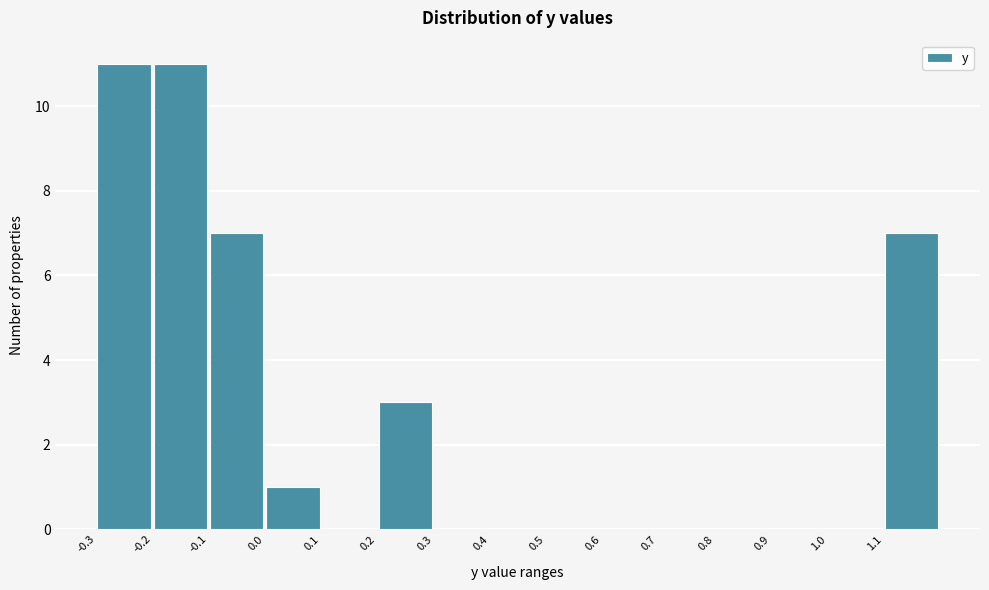

Reading left to right, transcribe this chart: for each bar, give the range it covers on the x-axis and its height. The values are not printed on the chart, so give them approximately, as read against the axis.

-0.3 to -0.2: 11
-0.2 to -0.1: 11
-0.1 to 0.0: 7
0.0 to 0.1: 1
0.1 to 0.2: 0
0.2 to 0.3: 3
0.3 to 0.4: 0
0.4 to 0.5: 0
0.5 to 0.6: 0
0.6 to 0.7: 0
0.7 to 0.8: 0
0.8 to 0.9: 0
0.9 to 1.0: 0
1.0 to 1.1: 0
1.1 to 1.2: 7